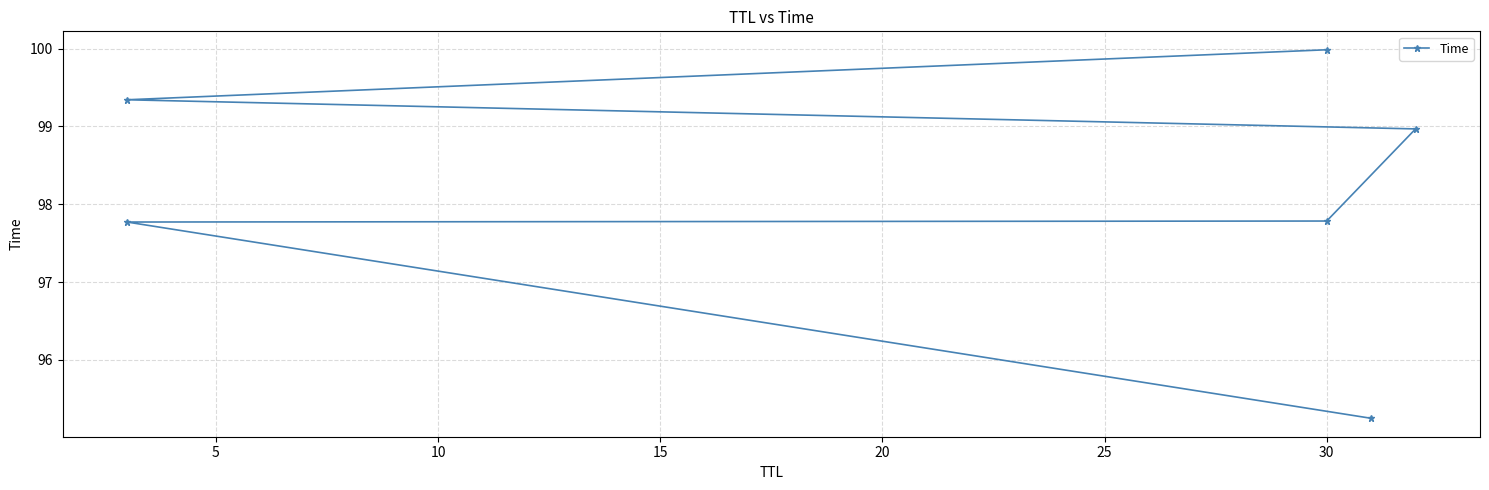

Between 10 and 25, which is larger?

25